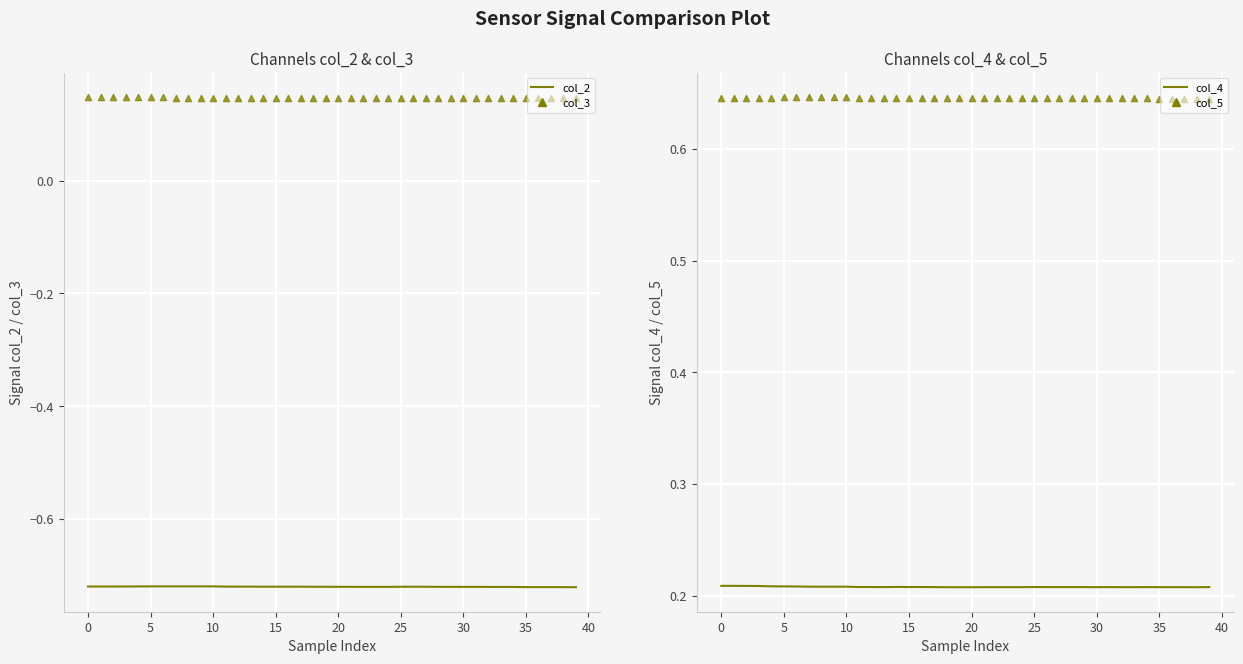

Which series reaches the minimum Y coordinate?

col_2